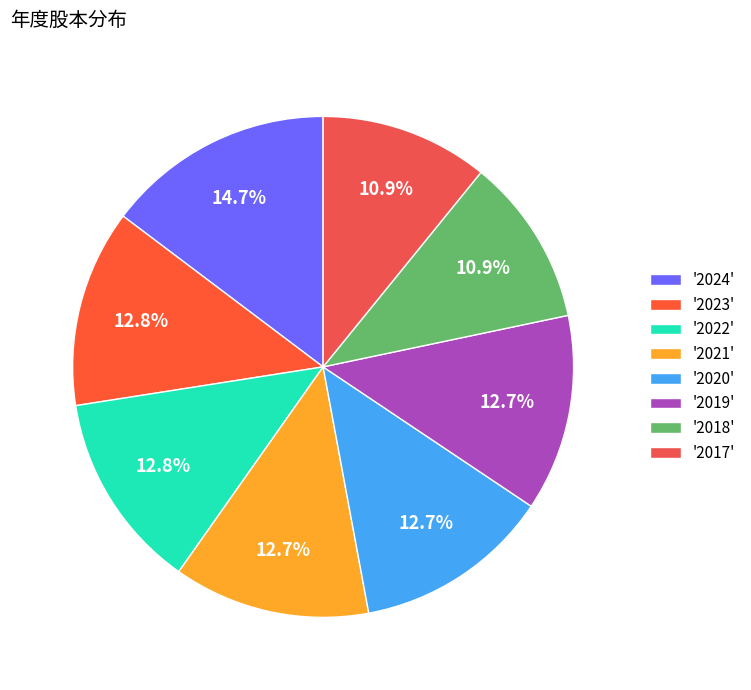

Is there a majority slice in this chart?

No